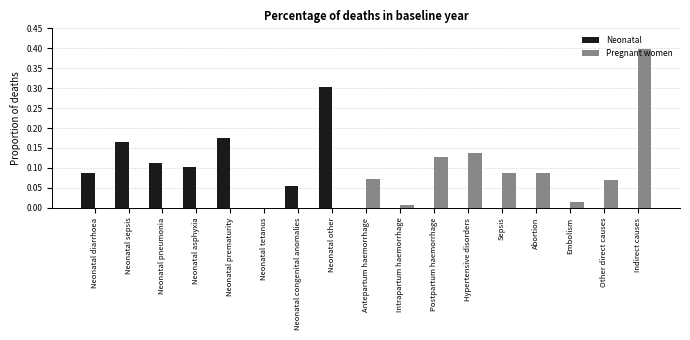

At which category is the sum across all series the highest?

Indirect causes